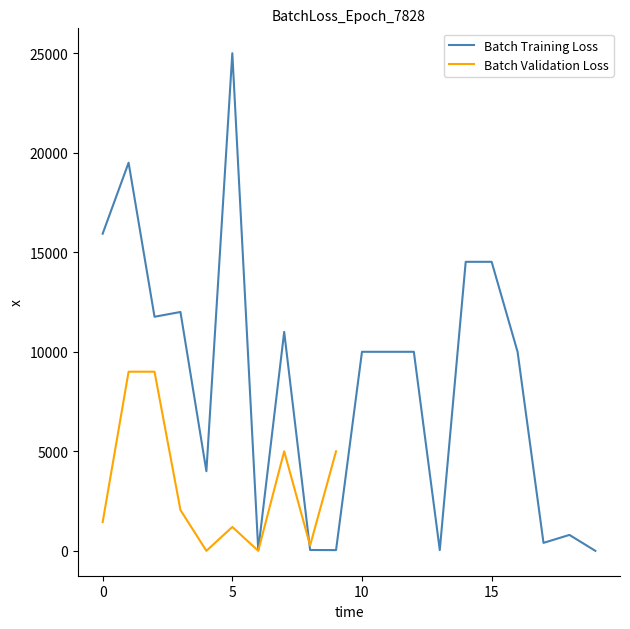

What is the sum of the values at 11 and 16?

20000